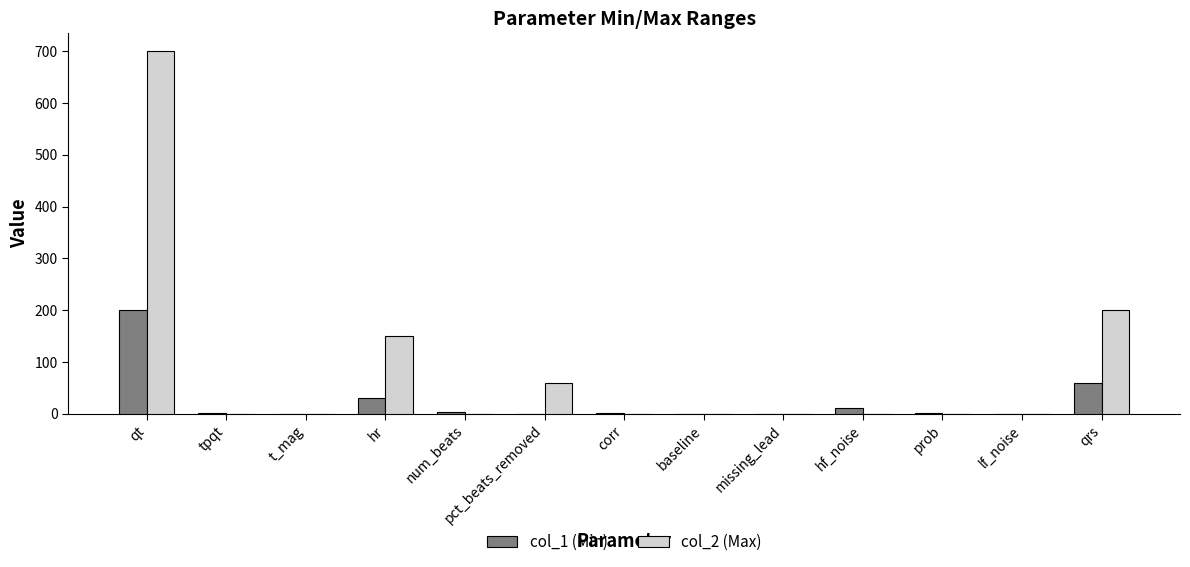

At which category is the sum across all series the highest?

qt